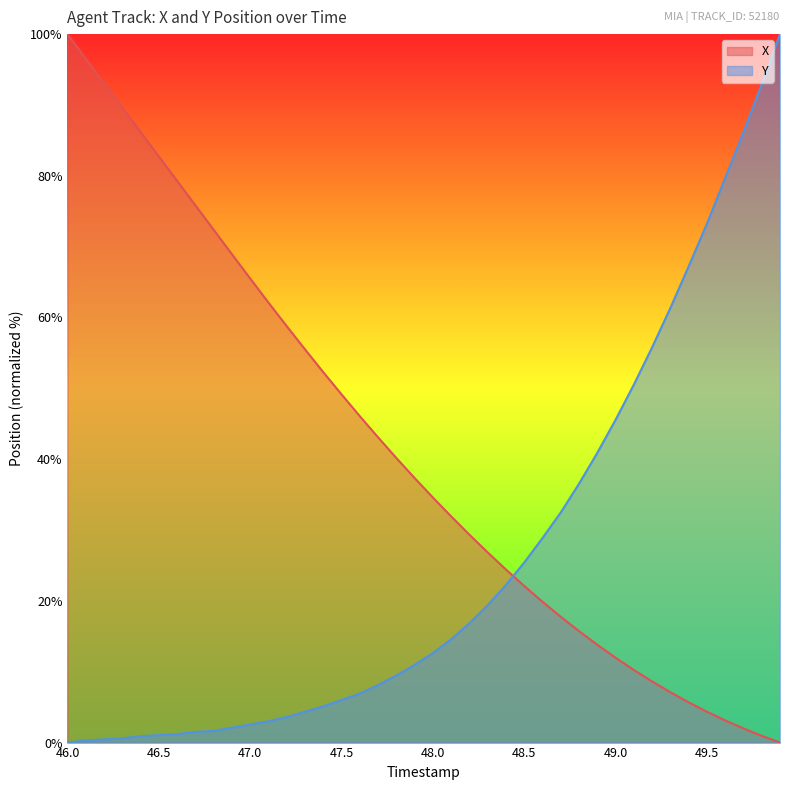

The Y series shows 7.7 at 48.8. True or false?

False